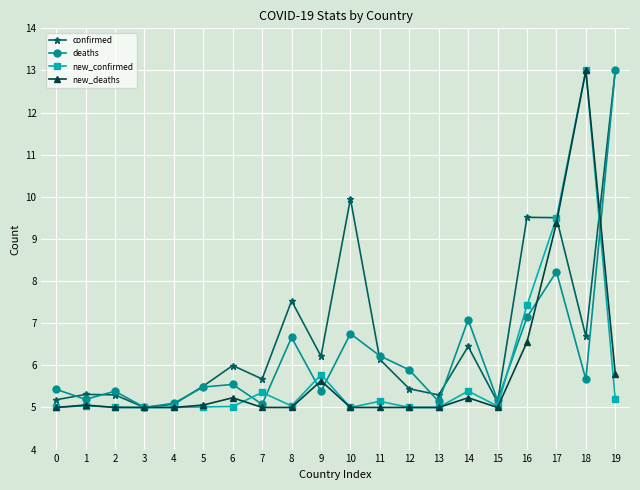

Count the number of data series in this chart.

4